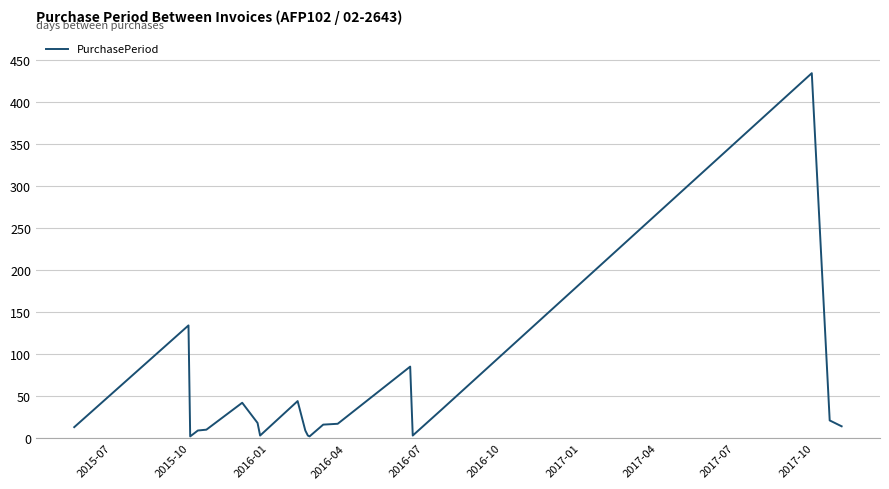

What is the maximum value shown in the chart?

434